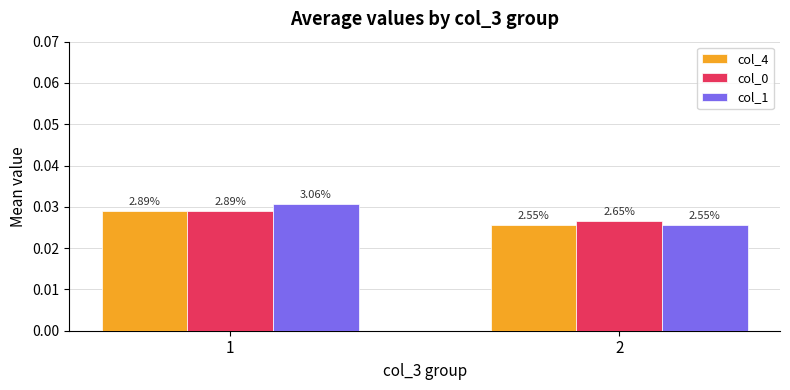

Which series has the largest total across all categories?

col_1